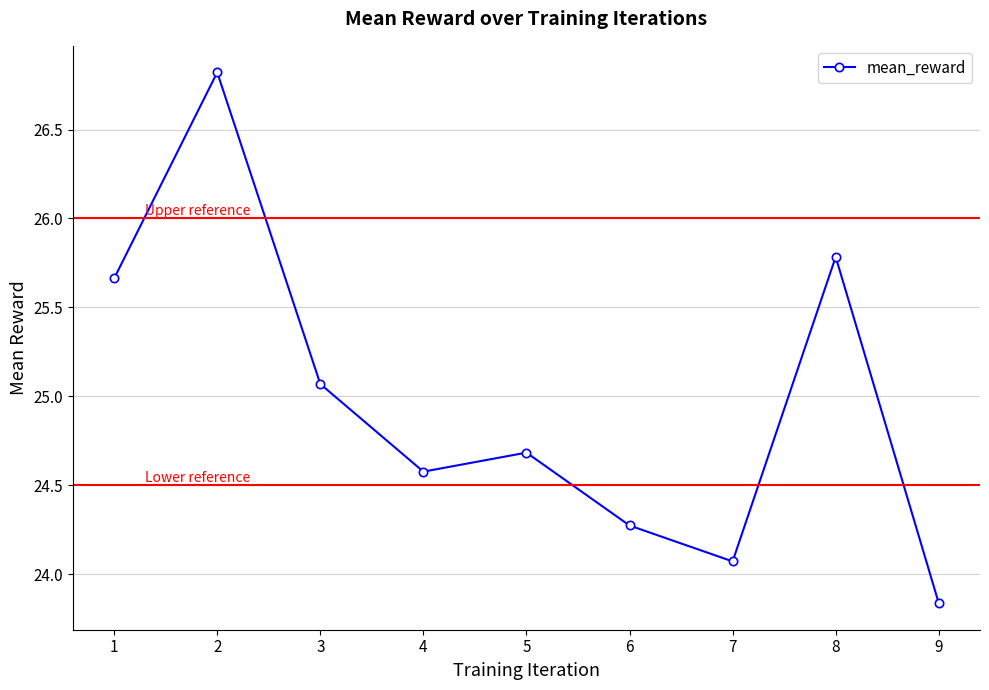

Rank the categories by value from lowest to highest.

9, 7, 6, 4, 5, 3, 1, 8, 2